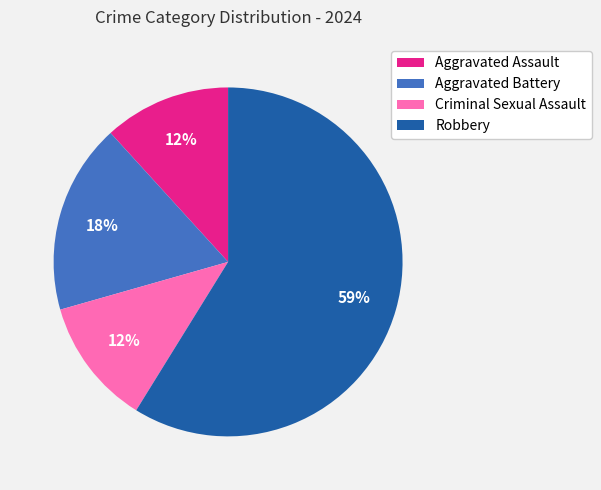

To the nearest percent, what portion does Aggravated Assault represent?

12%